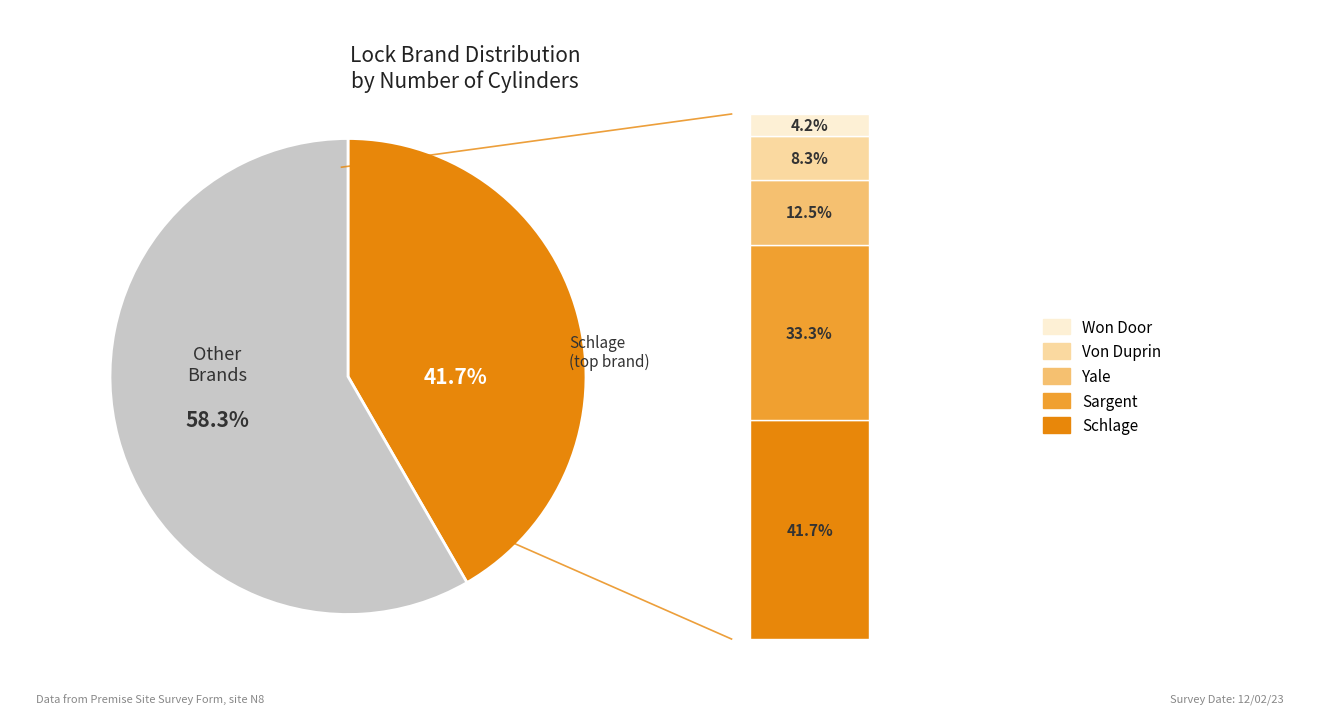

What percentage is the Schlage slice, to the nearest percent?

42%